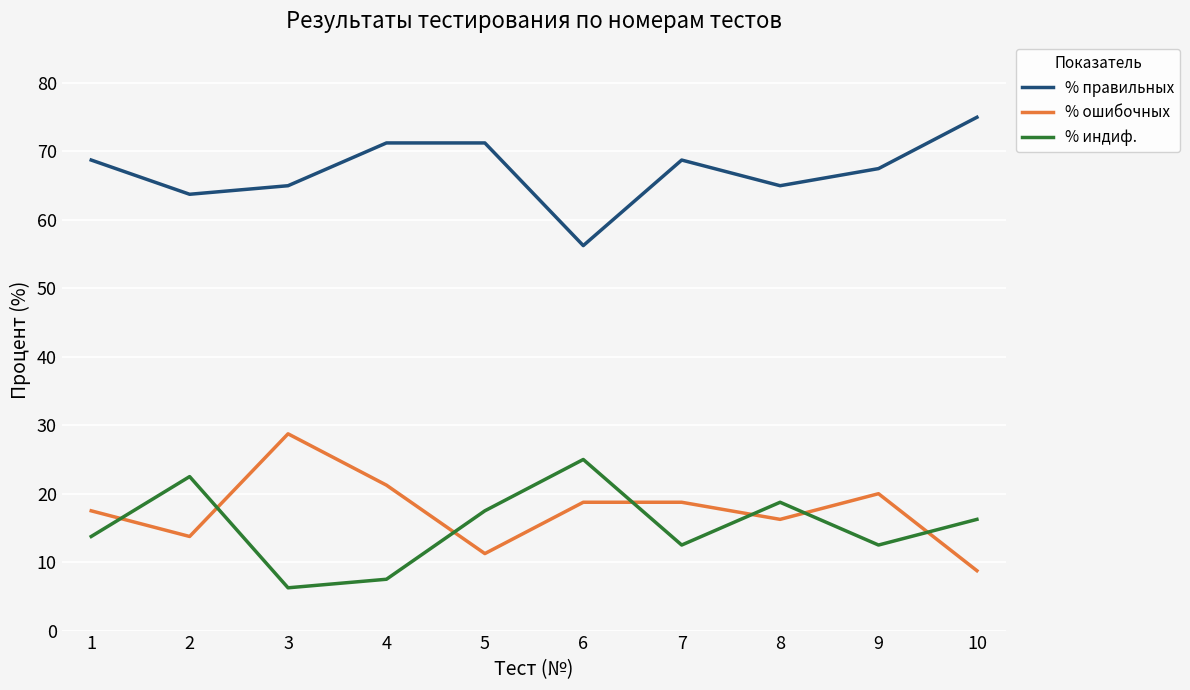

What is the spread (max minus min) of values at 2?

50.0